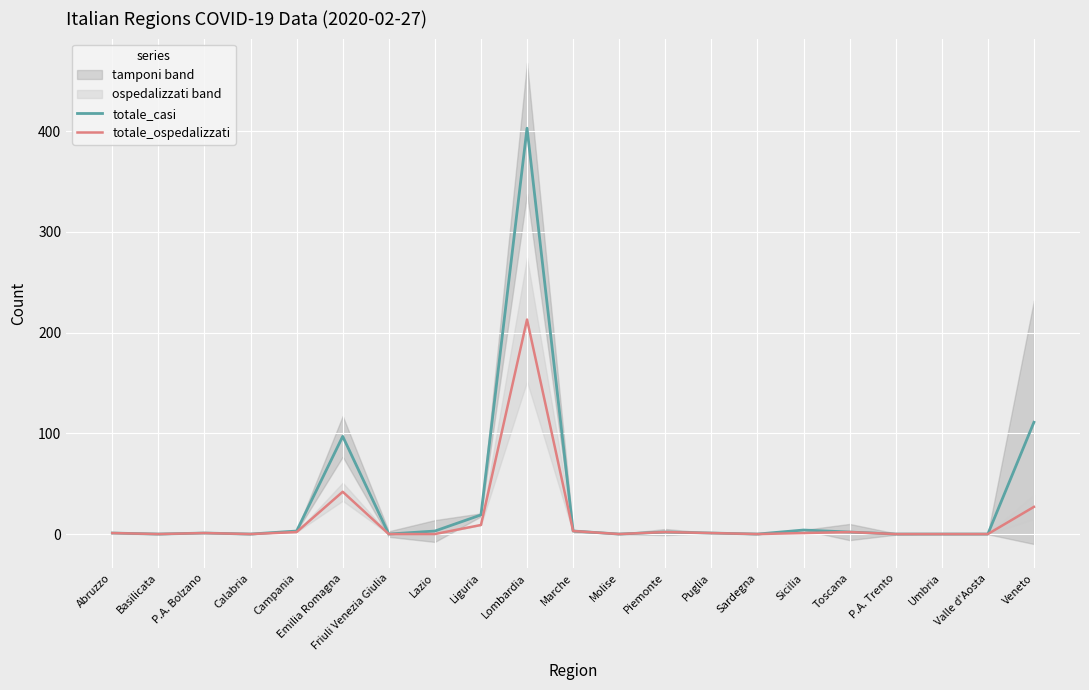

What is the label of the 14th point from the right?

Lazio